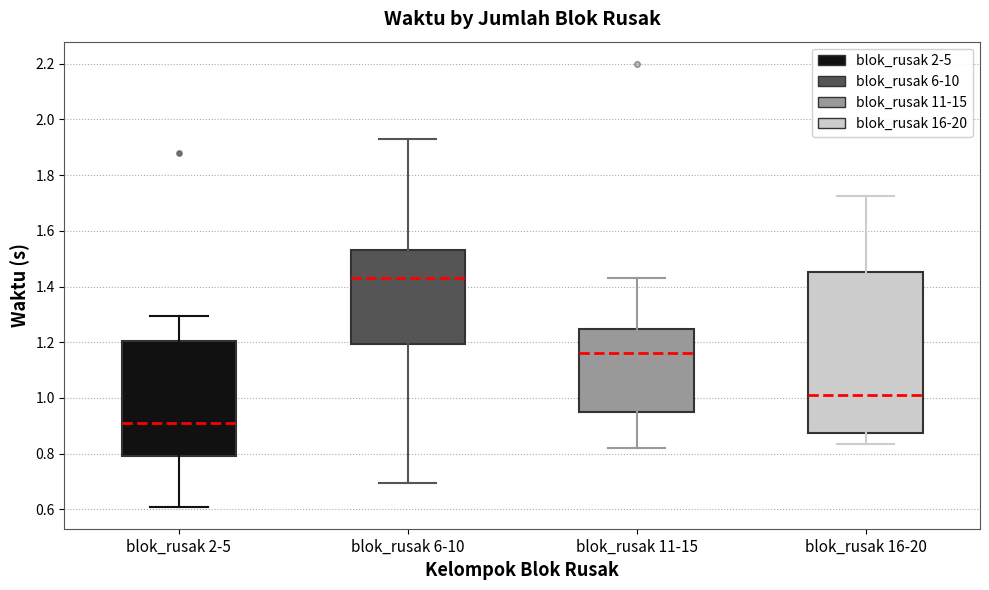

Reading left to right, read every box against the y-axis: the position of its median line, the range the box covers, and the ends of its whiskers. The values are not printed on the chart, so give them approximately, as read against the axis.

blok_rusak 2-5: median 0.92, box 0.80 to 1.20, whiskers 0.60 to 1.30
blok_rusak 6-10: median 1.44, box 1.20 to 1.54, whiskers 0.70 to 1.94
blok_rusak 11-15: median 1.16, box 0.94 to 1.24, whiskers 0.82 to 1.42
blok_rusak 16-20: median 1.02, box 0.88 to 1.46, whiskers 0.84 to 1.72